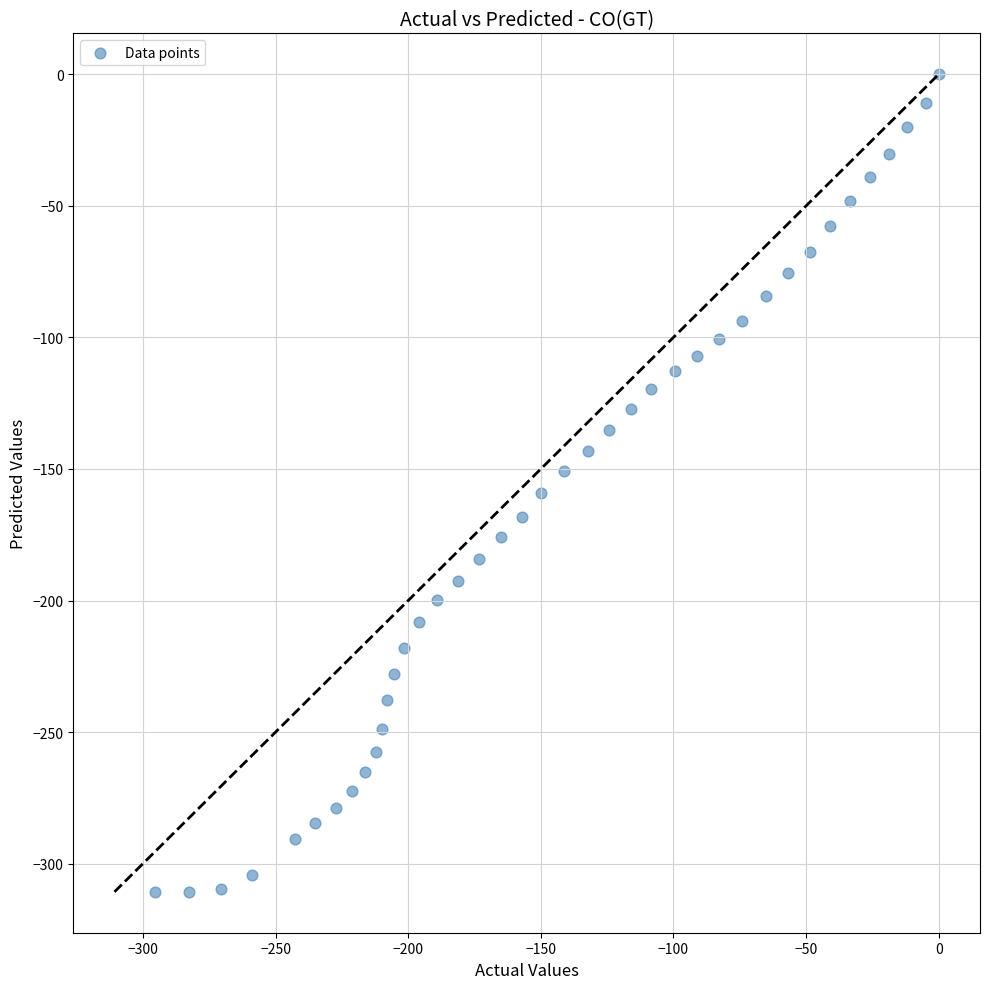

What is the range of Y values (max minus min)?

310.7